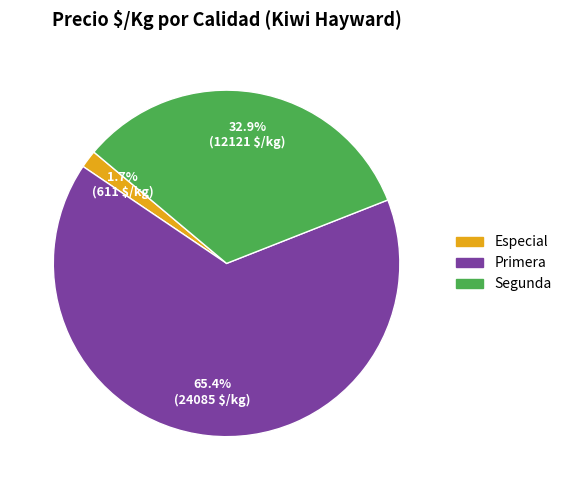

To the nearest percent, what is the difference between the largest and smallest slice percentages?

64%